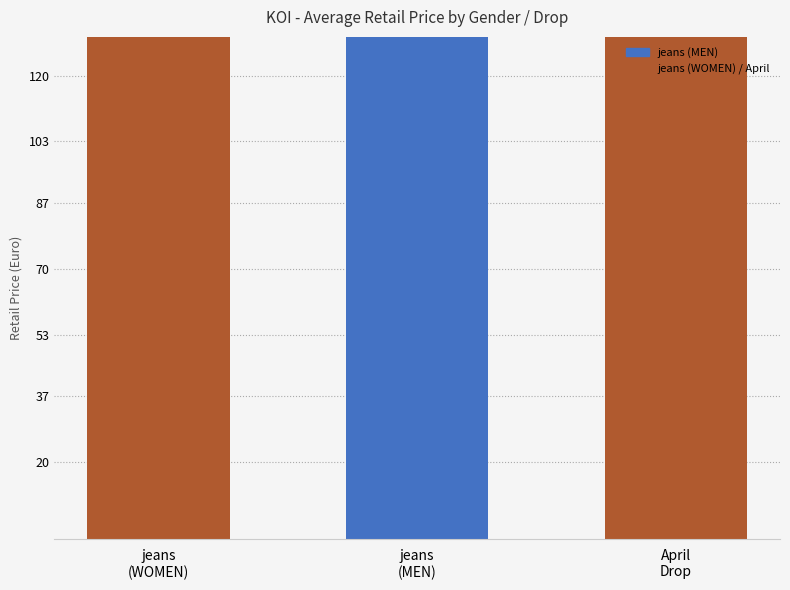

Rank the categories by value from highest to lowest.

jeans
(WOMEN), April
Drop, jeans
(MEN)